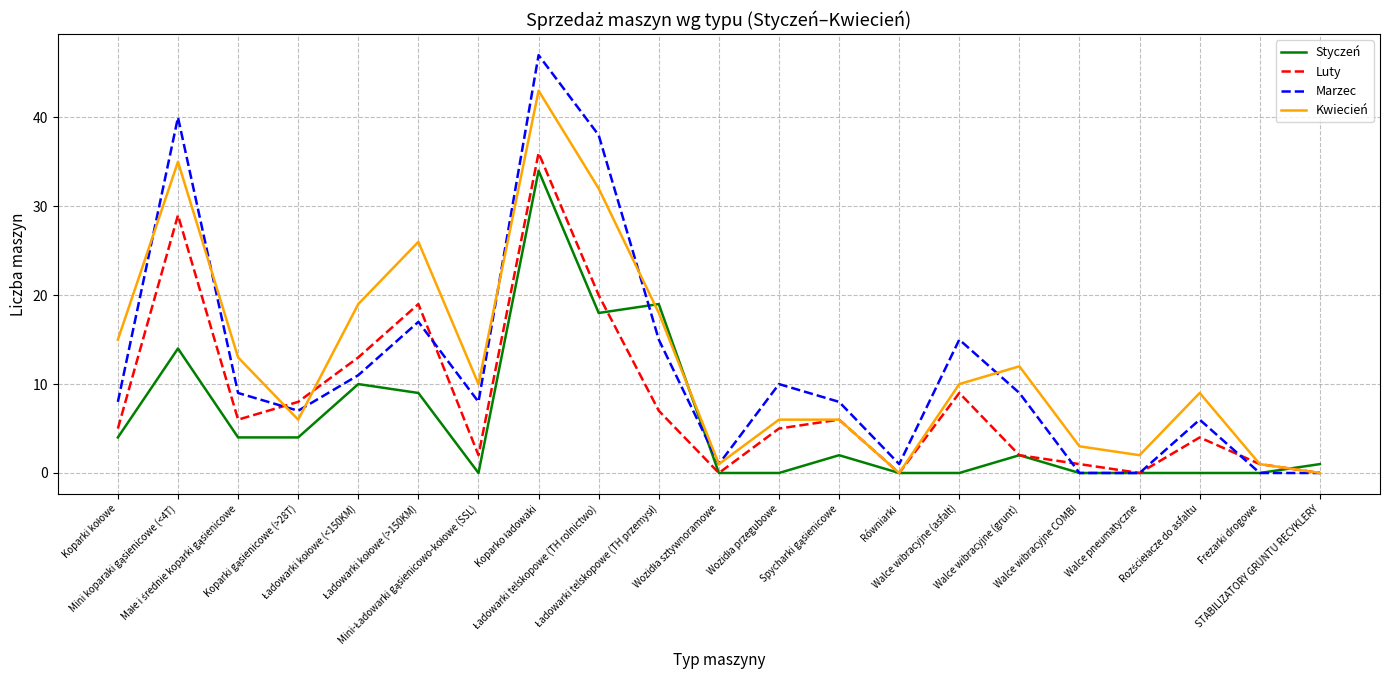

At how many categories does at least one series exceed 45?

1